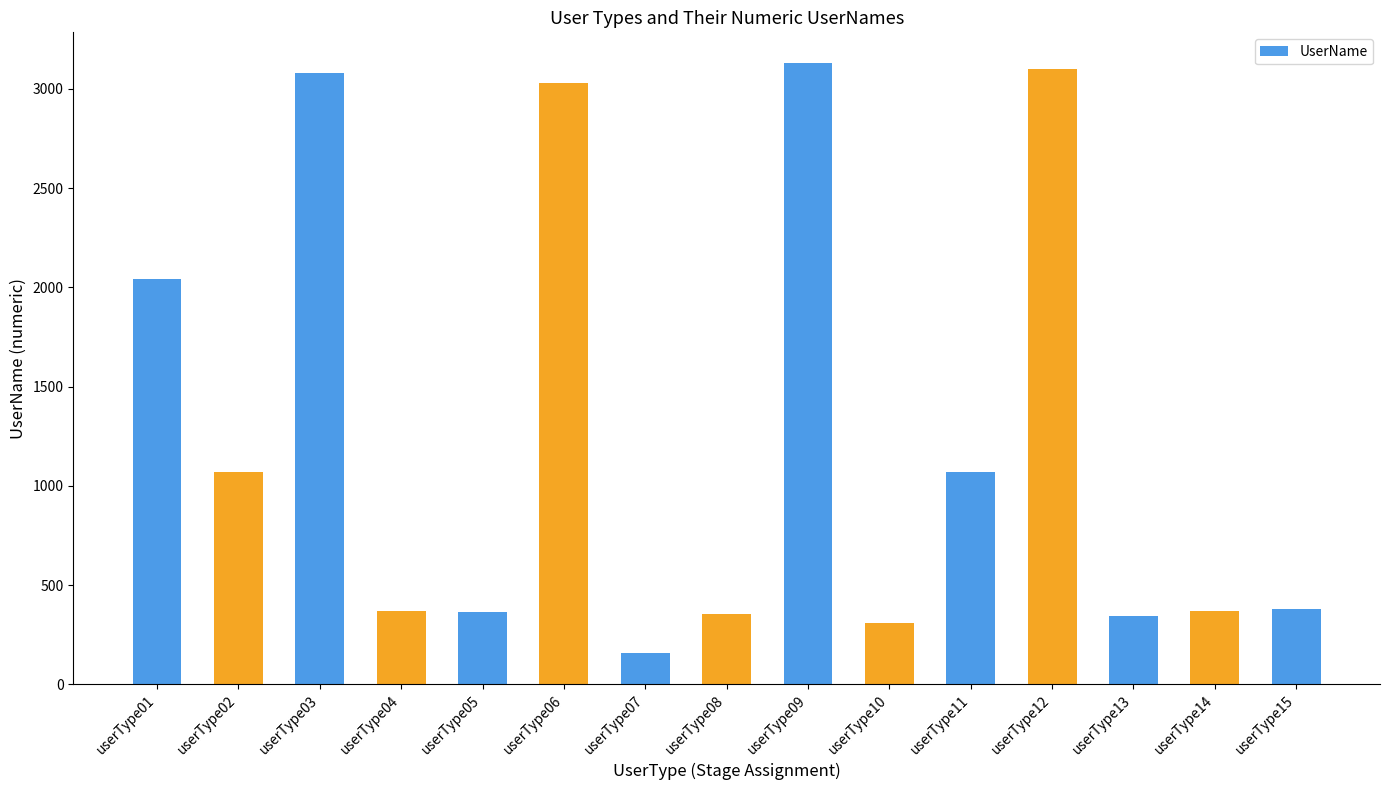

What is the difference between the maximum and second lowest values?

2821